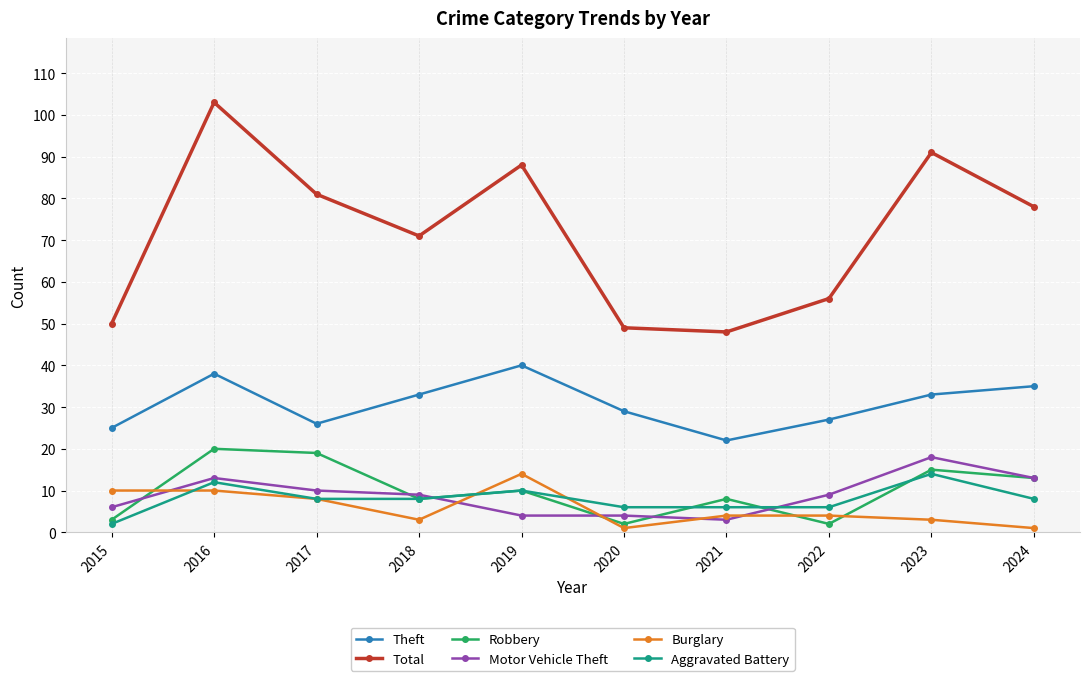

How many intersections are there between Motor Vehicle Theft and Burglary?

5